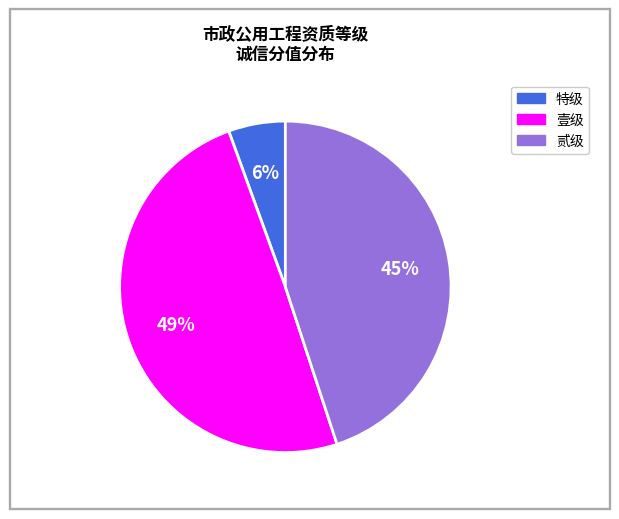

Does any single category account for the majority?

No